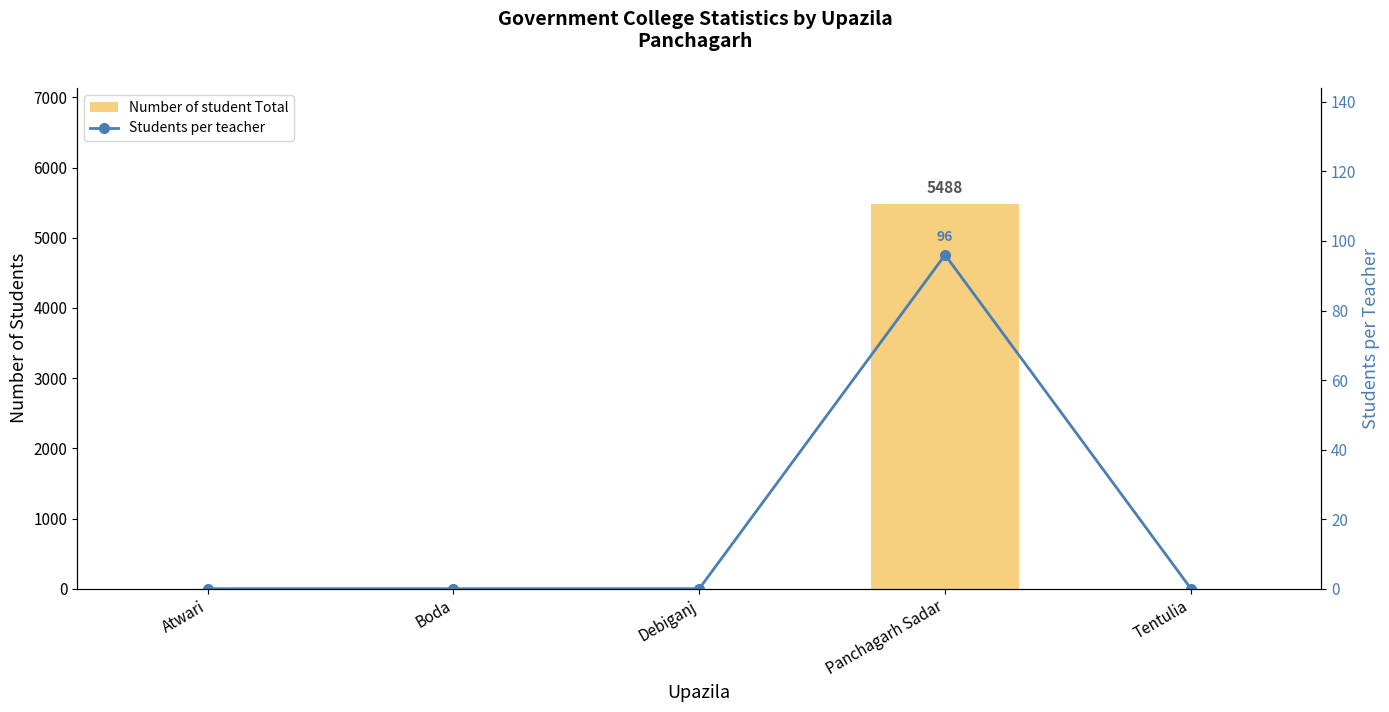

The Number of student Total series shows 5488 at Panchagarh Sadar. True or false?

True